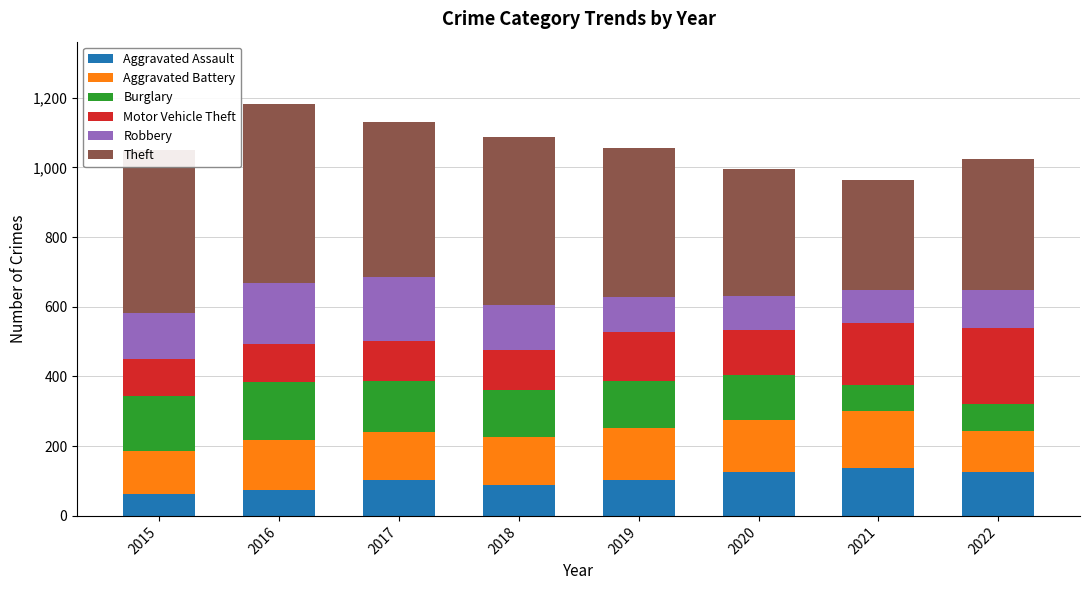

What is the minimum value for Aggravated Assault?

63